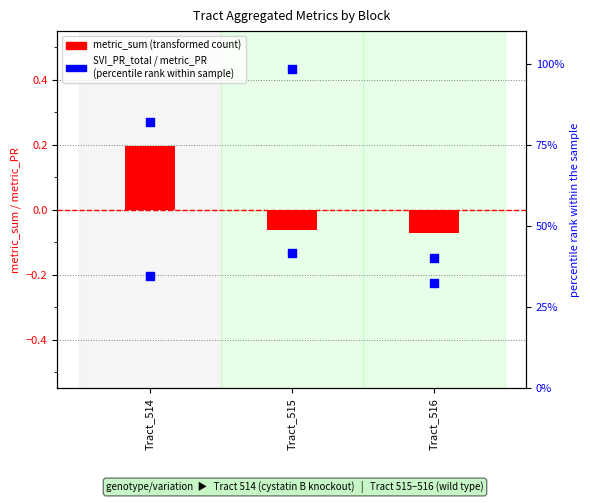

What is the total value across all series at Tract_516?

0.3